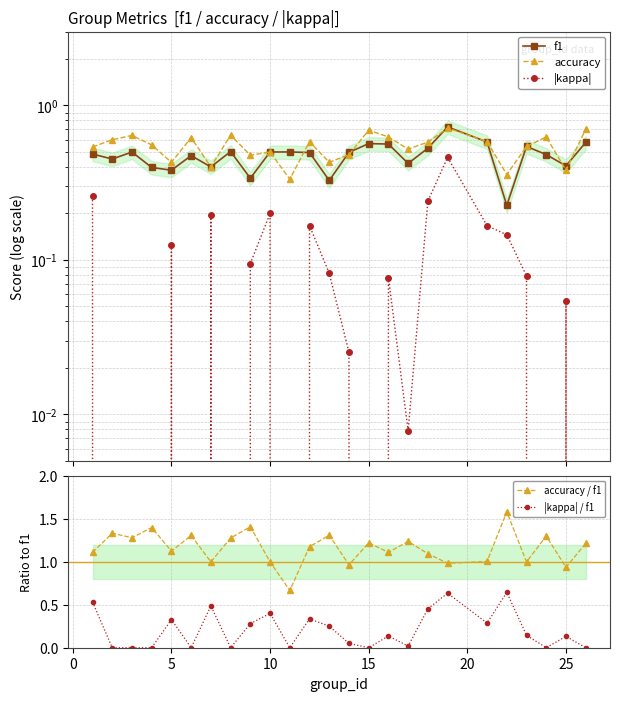

True or false: accuracy / f1 and |kappa| / f1 cross at least once.

False